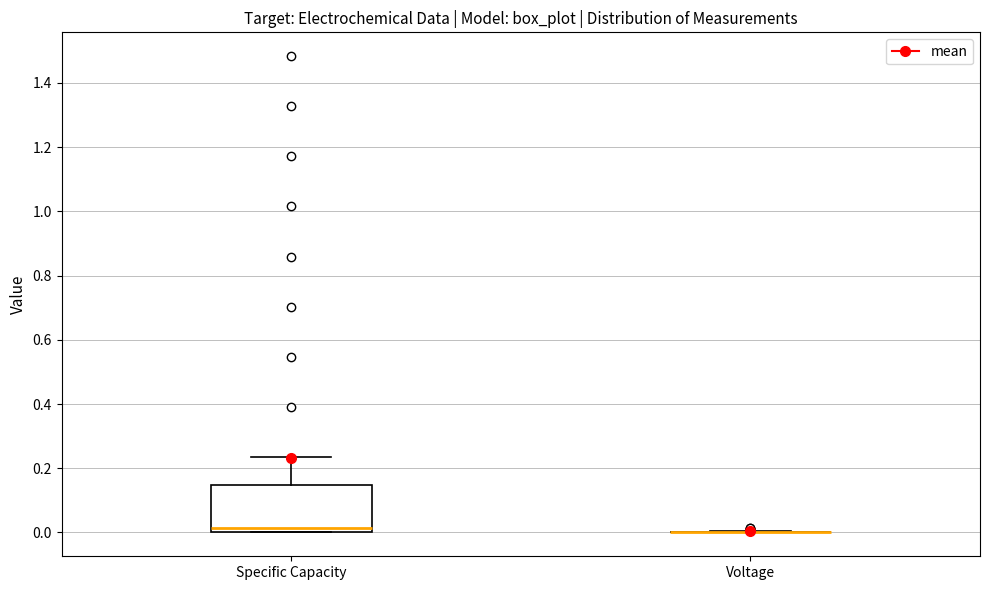

Reading left to right, transcribe this box plot: for each box, give where its median line is, the range the box spans, and where its two whiskers end, as read against the y-axis. The values are not printed on the chart, so give them approximately, as read against the axis.

Specific Capacity: median 0.02, box 0.00 to 0.14, whiskers 0.00 to 0.24
Voltage: box collapsed to a line at 0.00, whiskers 0.00 to 0.00